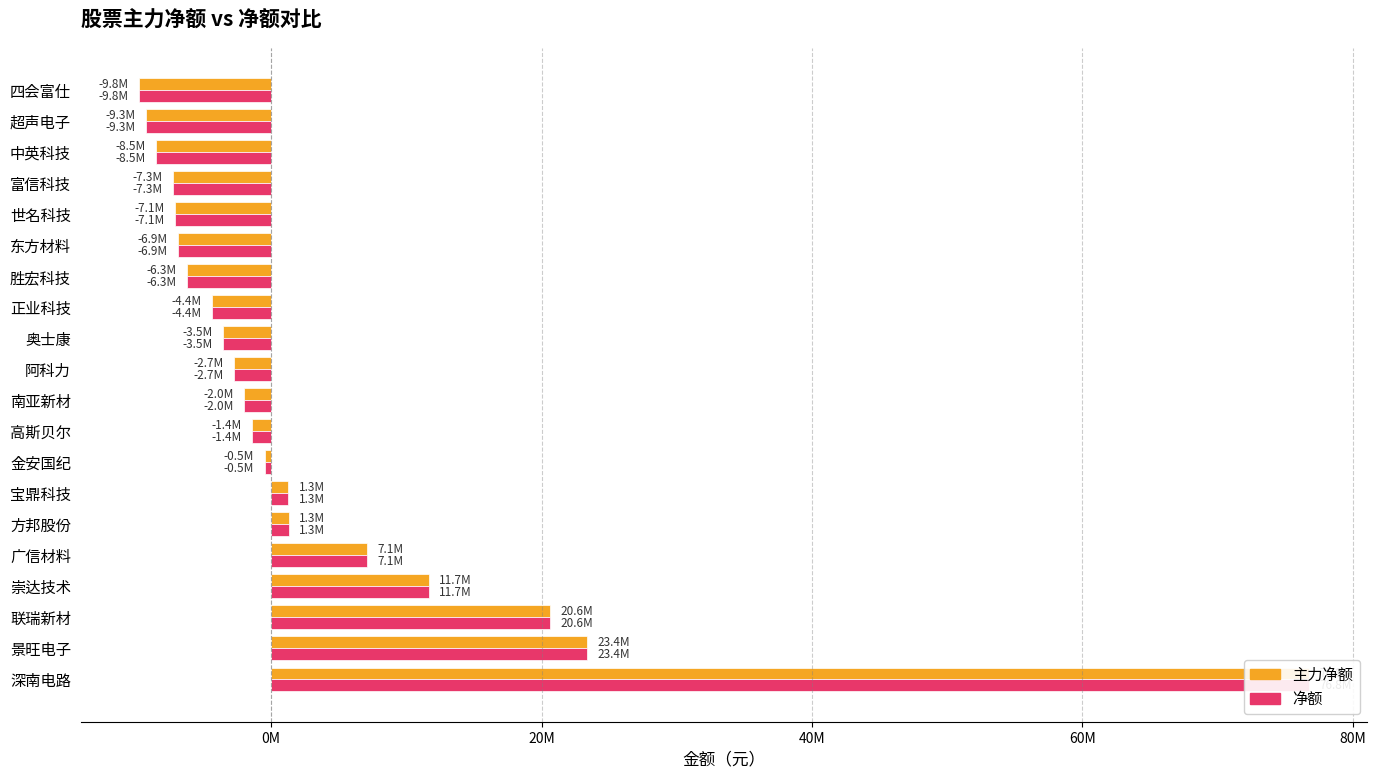

How many values in 主力净额 are below zero?

13